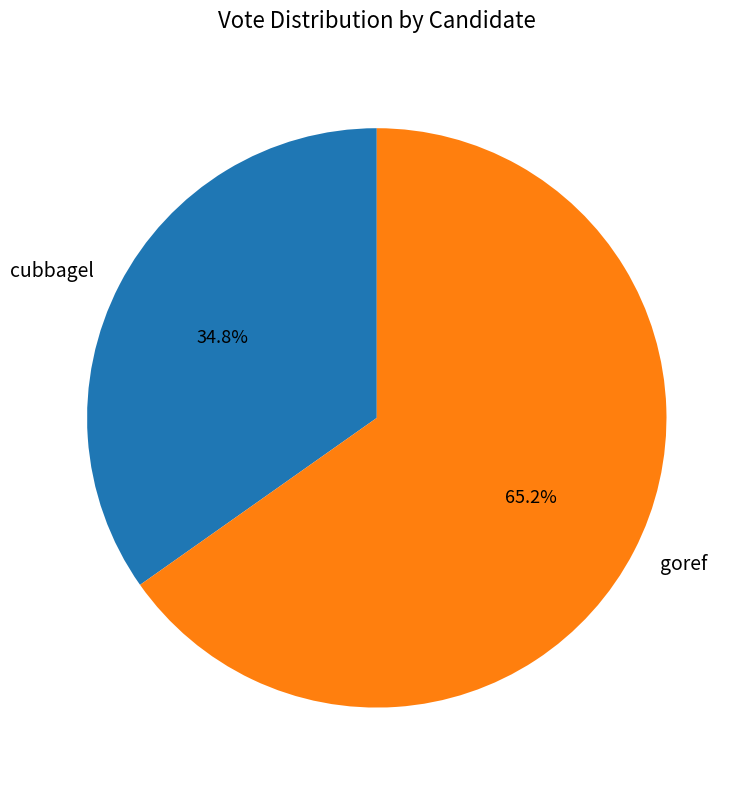

How much of the chart is everything except cubbagel?

65.2%